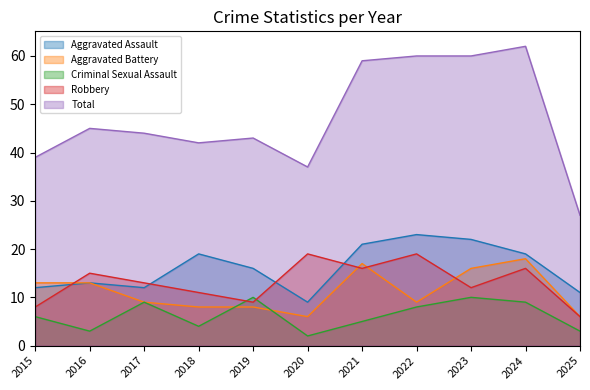

Count the number of data series in this chart.

5